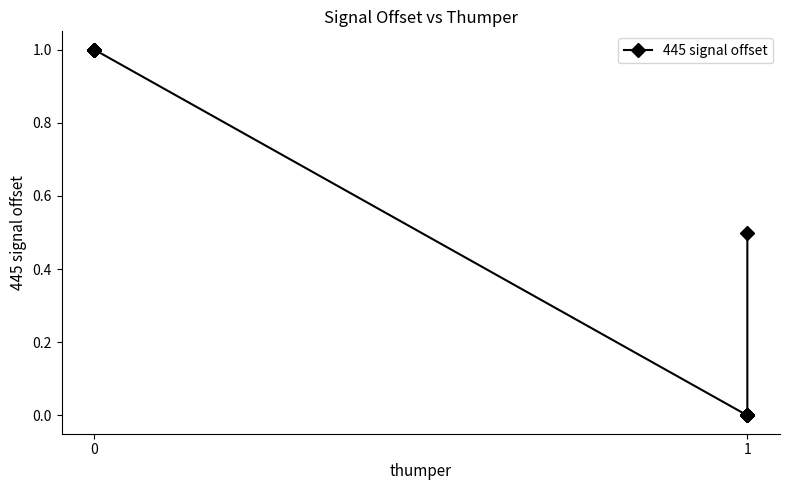

What is the average value?

0.5